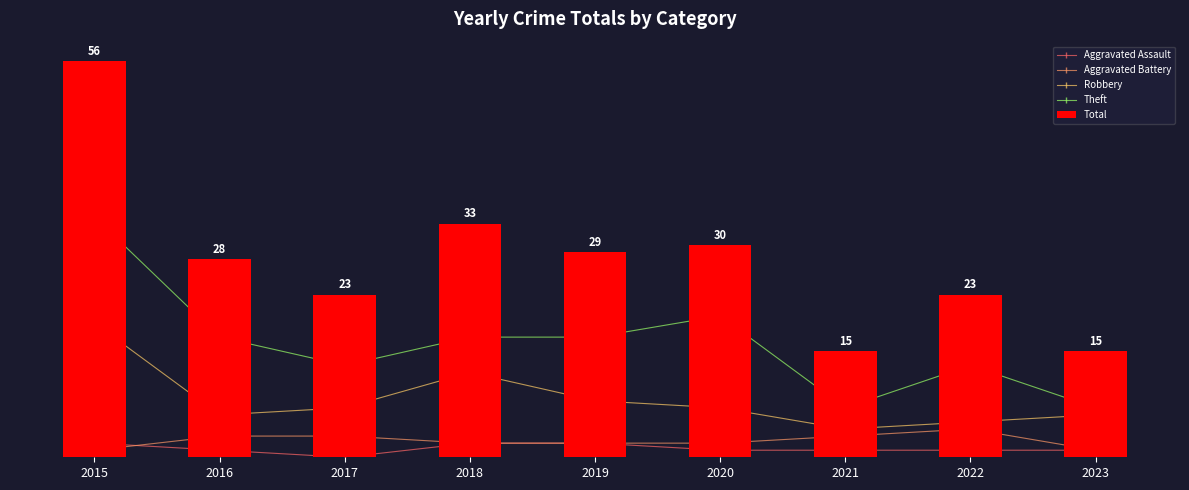

The Theft series shows 5 at 2018. True or false?

False